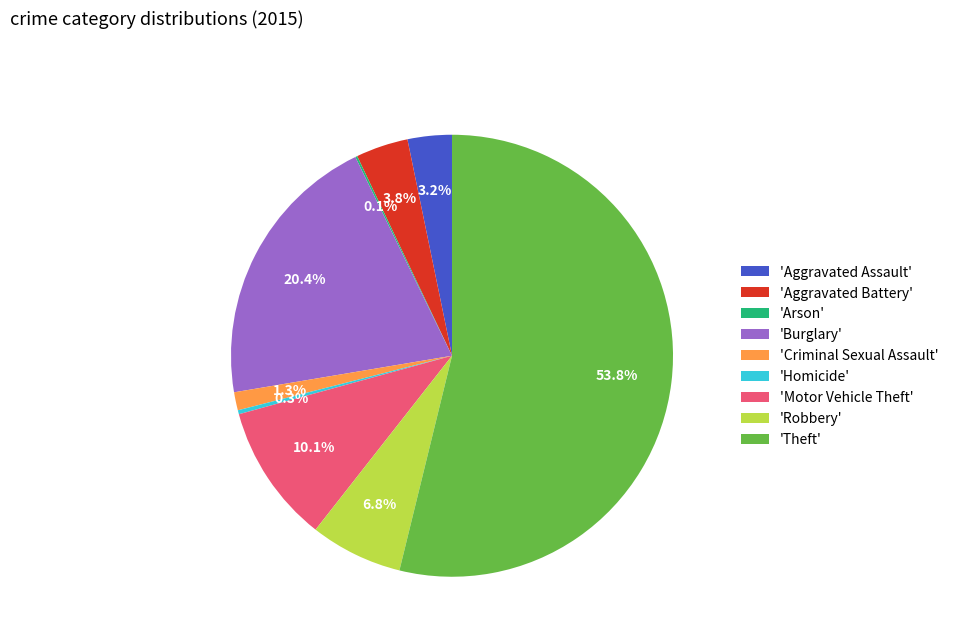

Which category has the biggest portion of the pie?

'Theft'